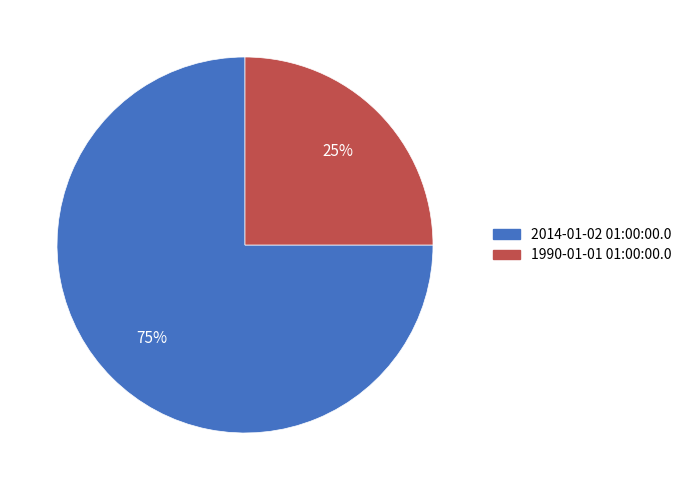

Which slice is the largest?

2014-01-02 01:00:00.0